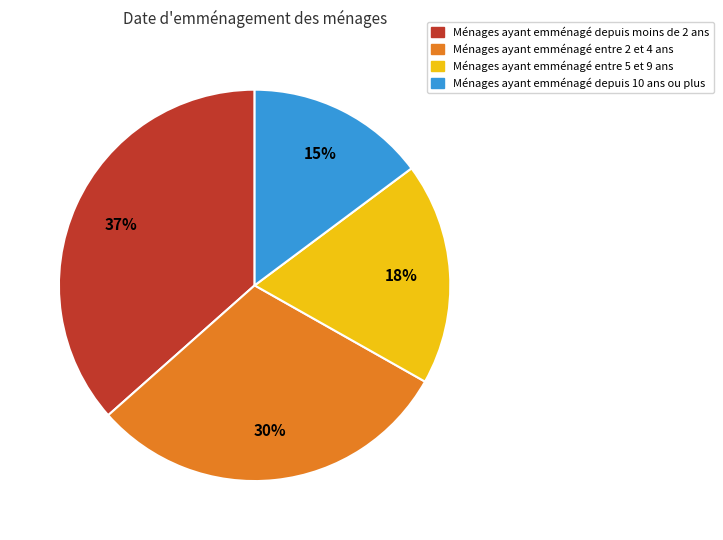

Rank the categories by value from lowest to highest.

Ménages ayant emménagé depuis 10 ans ou plus, Ménages ayant emménagé entre 5 et 9 ans, Ménages ayant emménagé entre 2 et 4 ans, Ménages ayant emménagé depuis moins de 2 ans